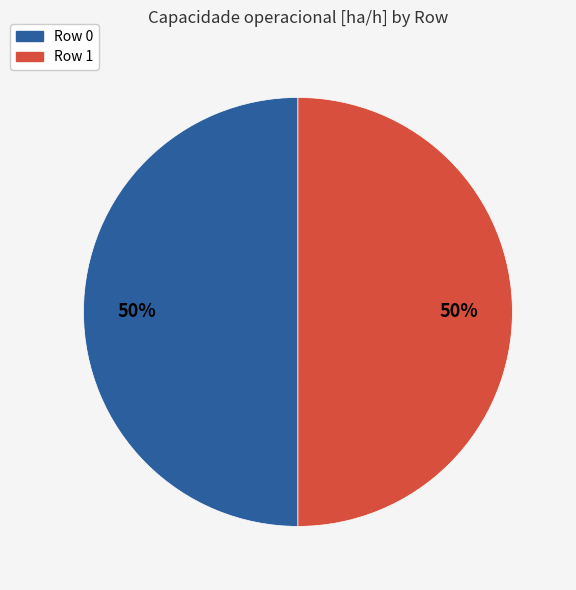

Combined, do Row 0 and Row 1 account for over 50%?

Yes